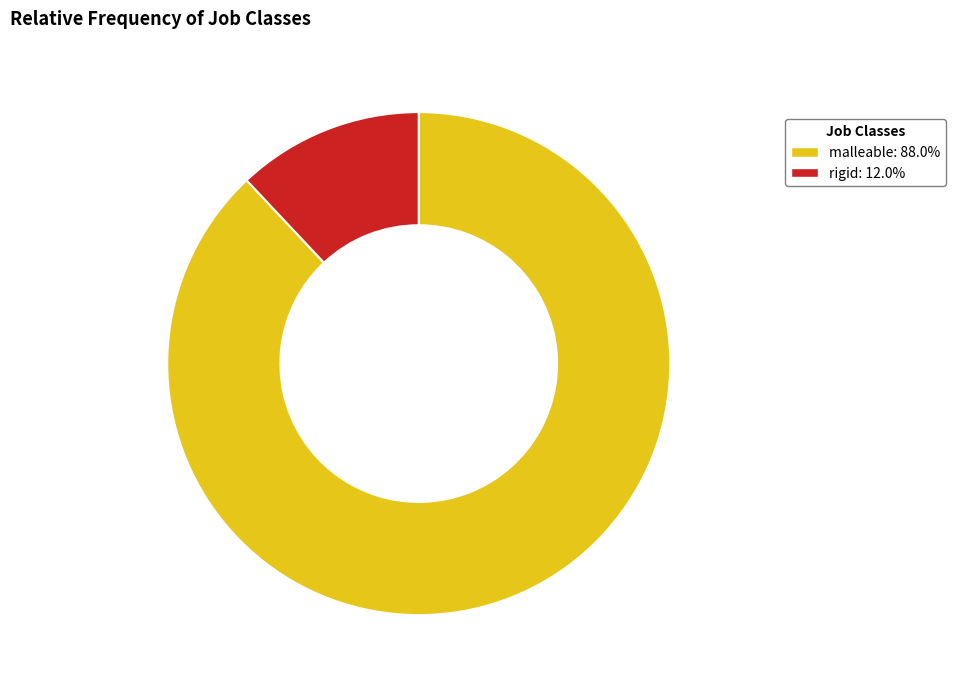

Approximately how many times larger is the value at malleable compared to rigid?

7.3